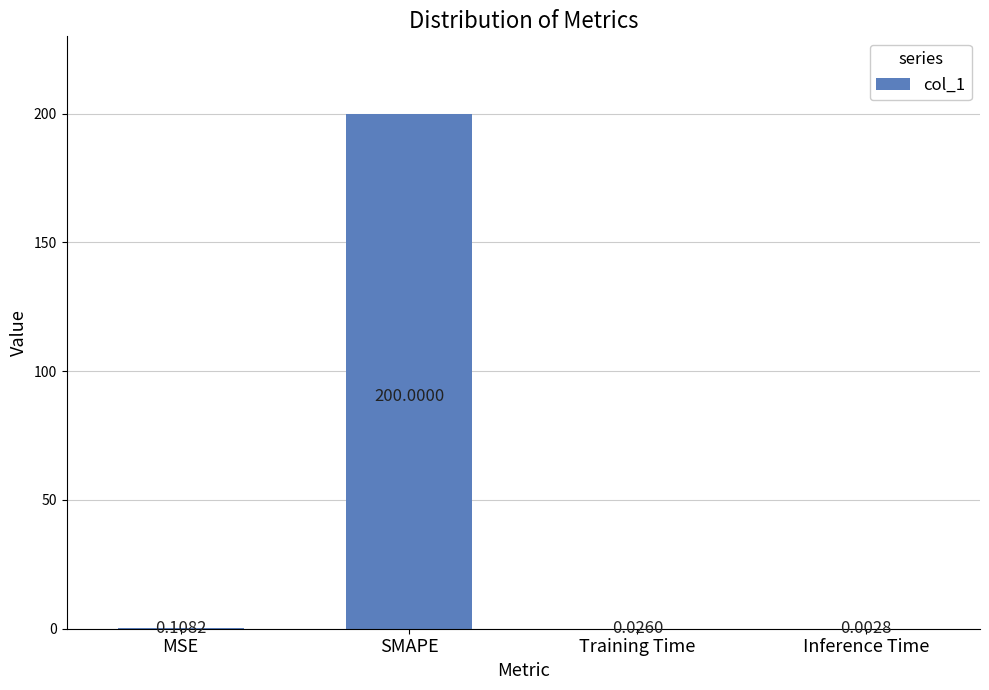

Where is the data nearest to the value 100?

MSE